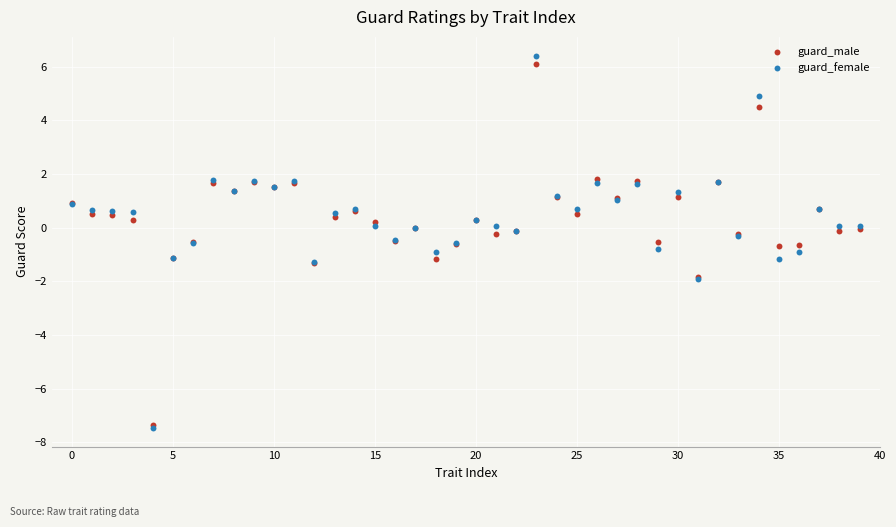

What are all the series names shown in the legend?

guard_male, guard_female